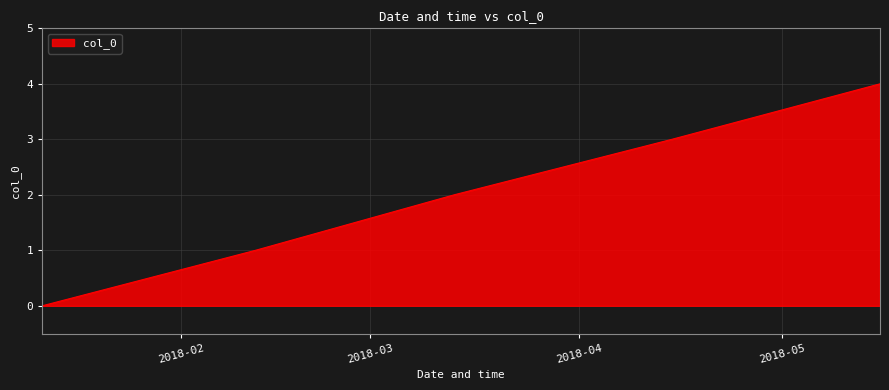

True or false: there are more than 2 points higher than both neighbors.

False